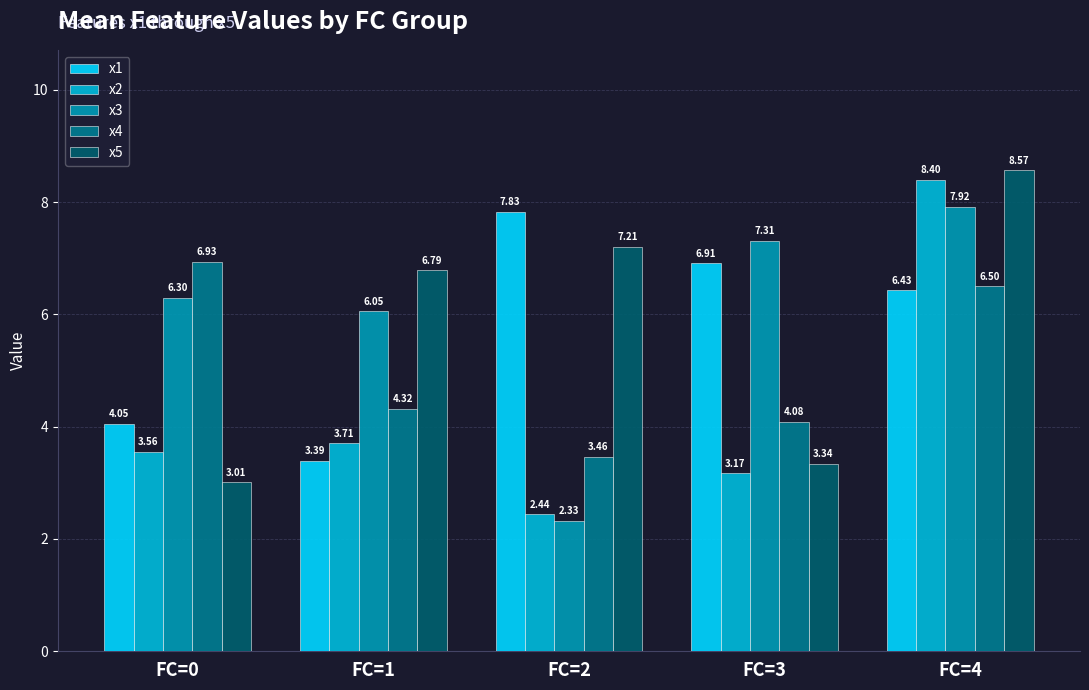

Which series has the largest total across all categories?

x3